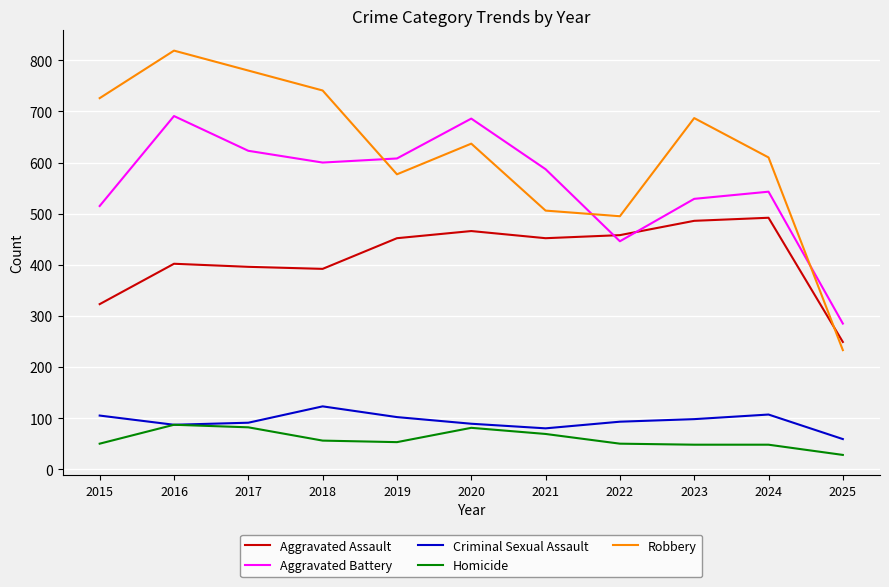

Is the value of Robbery at 2020 greater than the value of Criminal Sexual Assault at 2023?

Yes